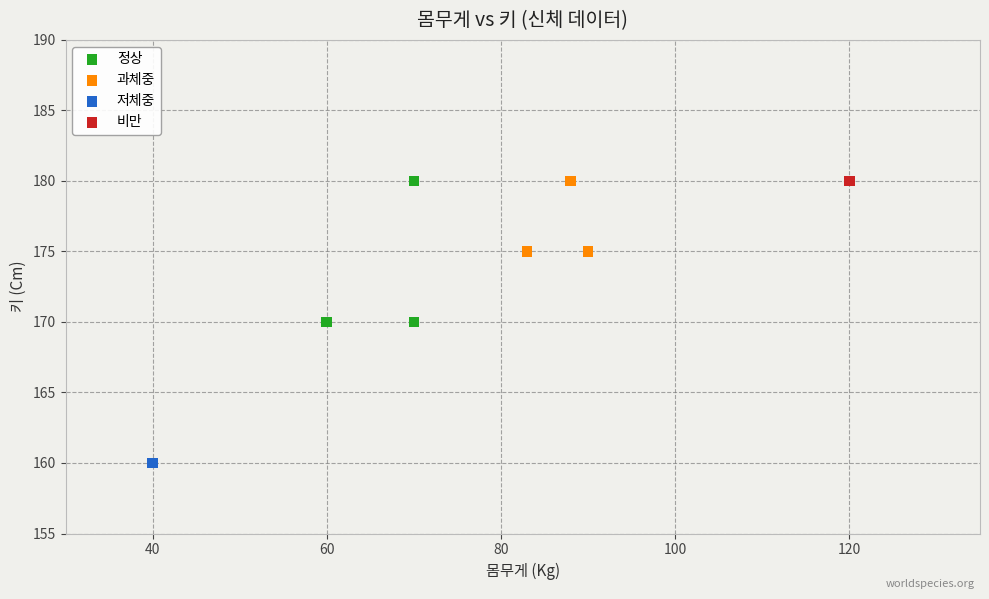

What are all the series names shown in the legend?

정상, 과체중, 저체중, 비만